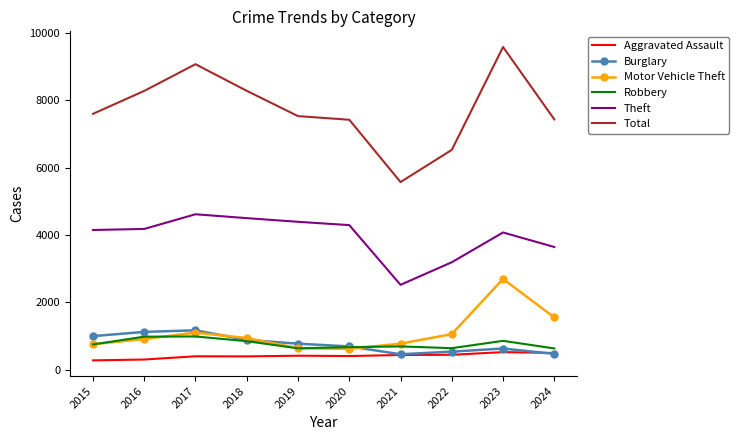

The Total series shows 2549 at 2017. True or false?

False